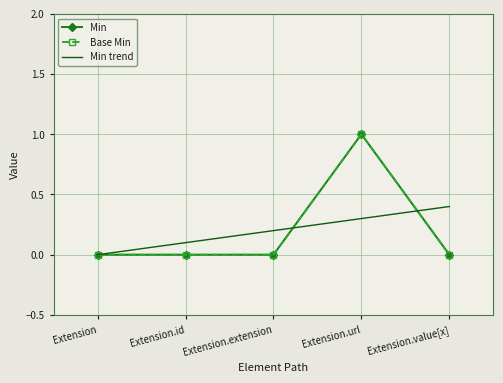

True or false: Min and Base Min intersect in this chart.

False